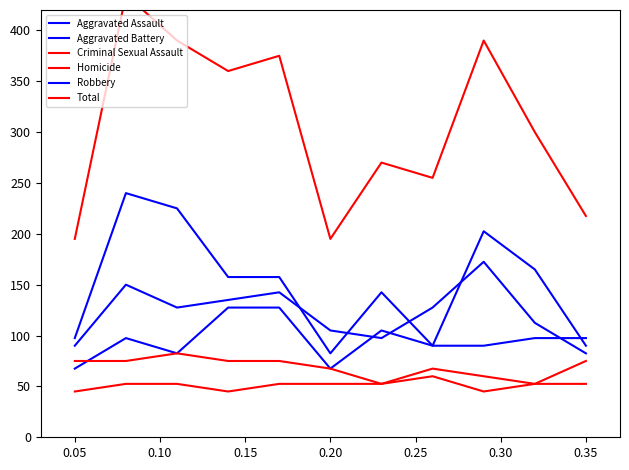

Which series has the largest range (max minus min)?

Total